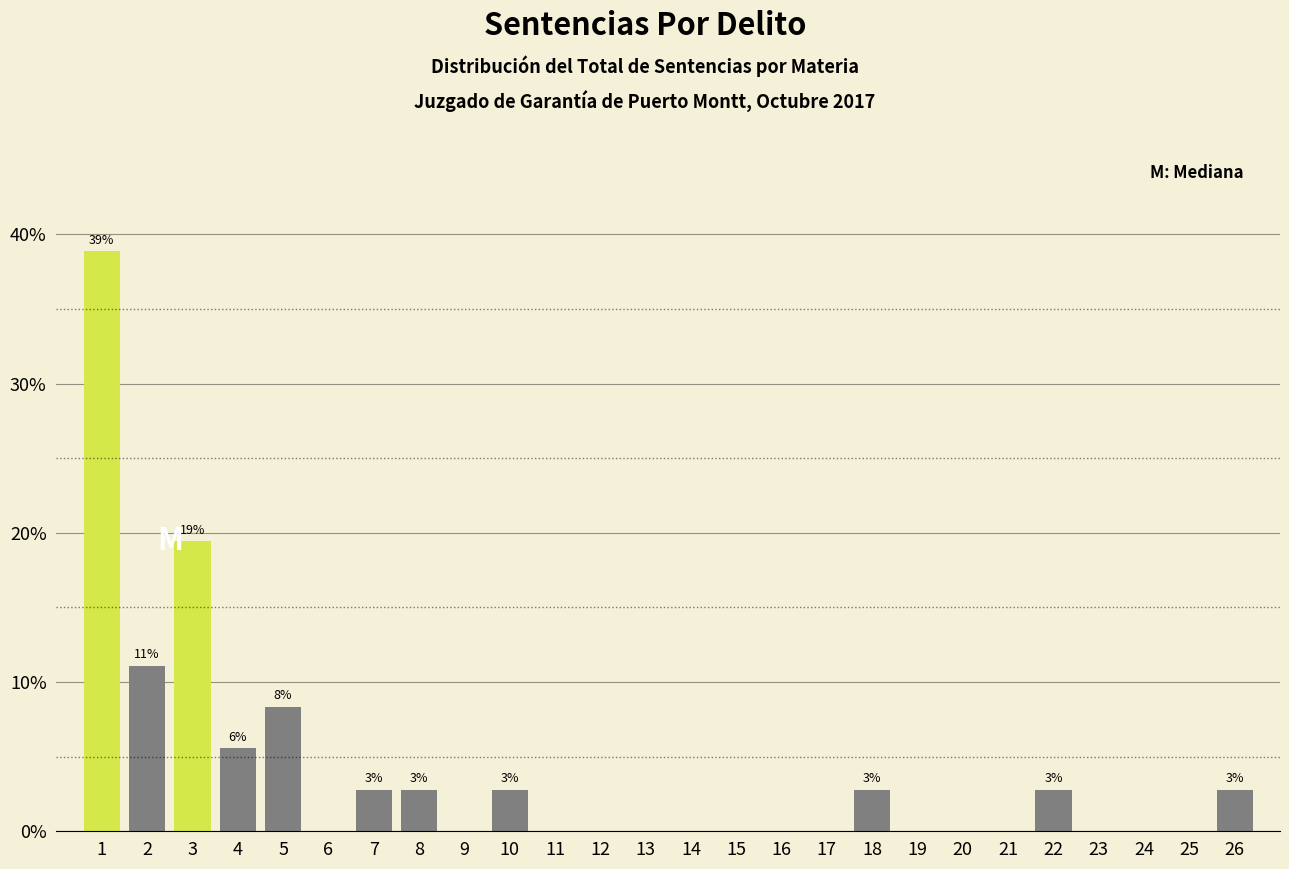

Which range on the x-axis has the tallest bar?

0.5 to 1.5